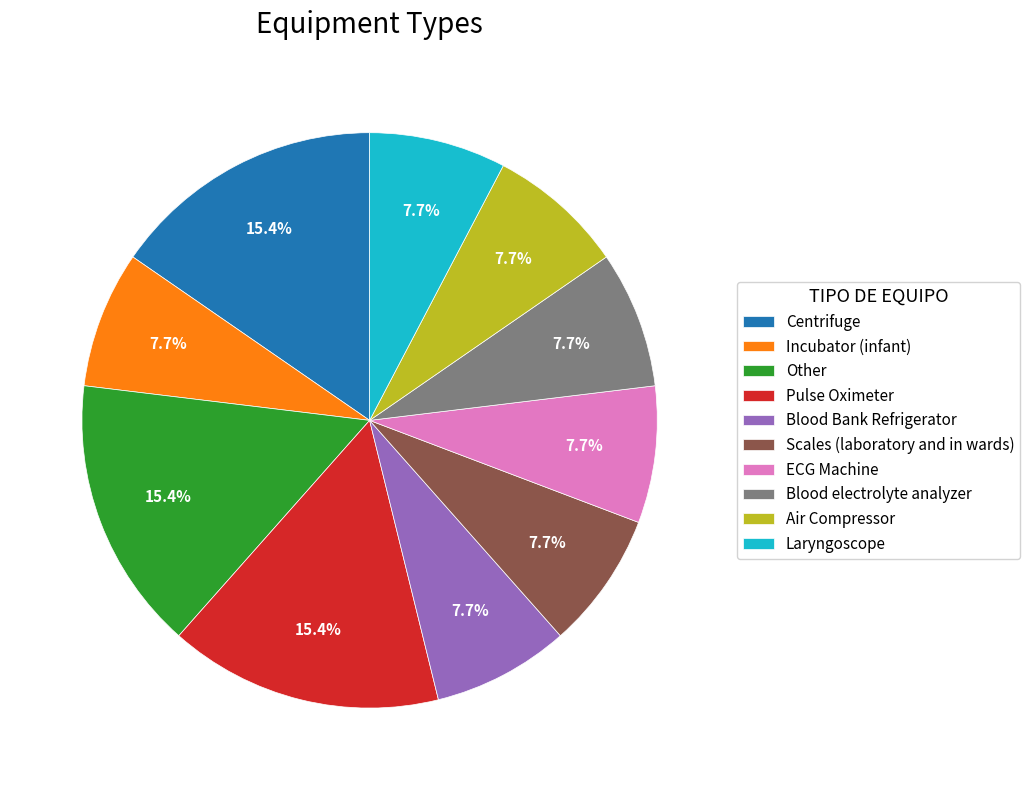

Is there any slice that represents more than half of the pie?

No